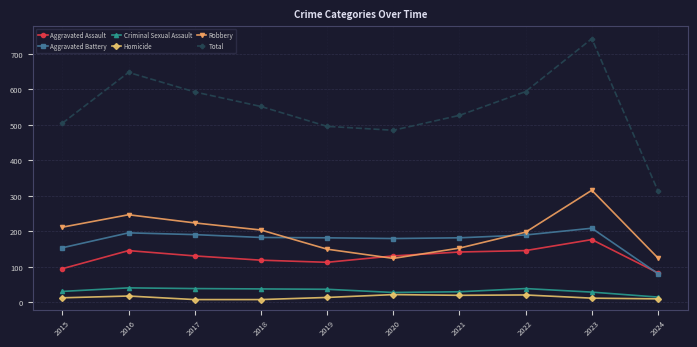

The value of Aggravated Battery at 2023 is 209. True or false?

True